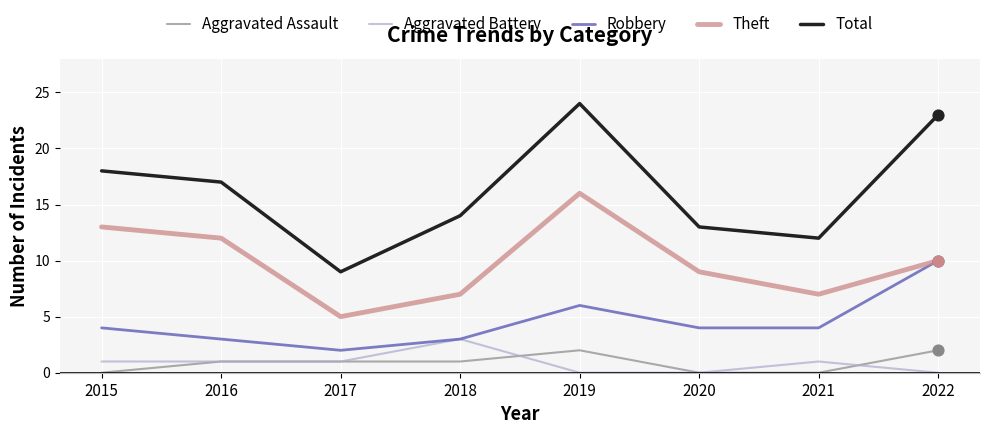

Which series has the largest total across all categories?

Total